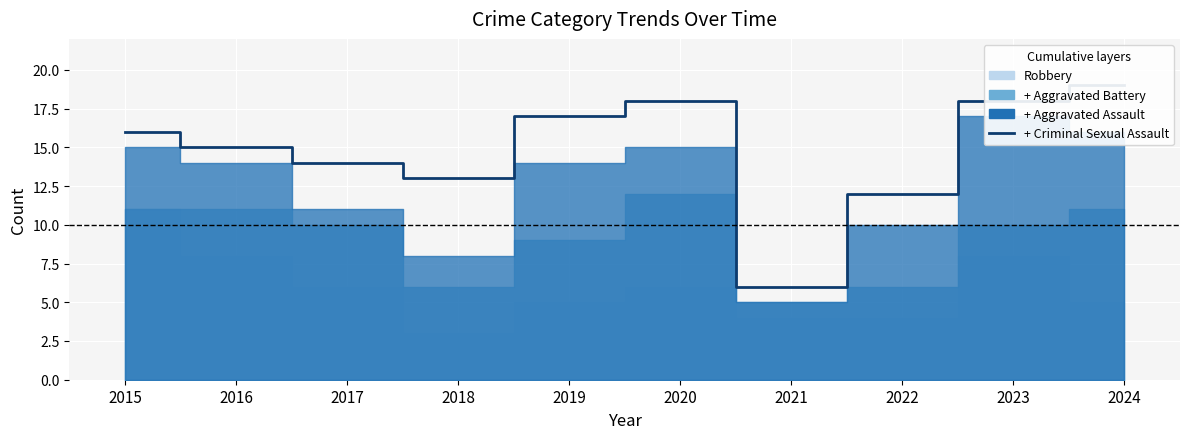

True or false: the data shows 13 at 2018.

True